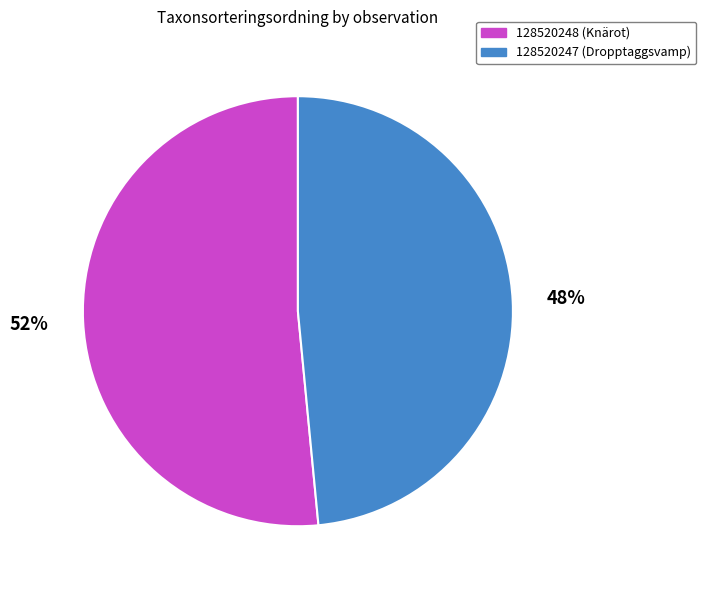

Do 128520248 (Knärot) and 128520247 (Dropptaggsvamp) together represent more than half of the pie?

Yes